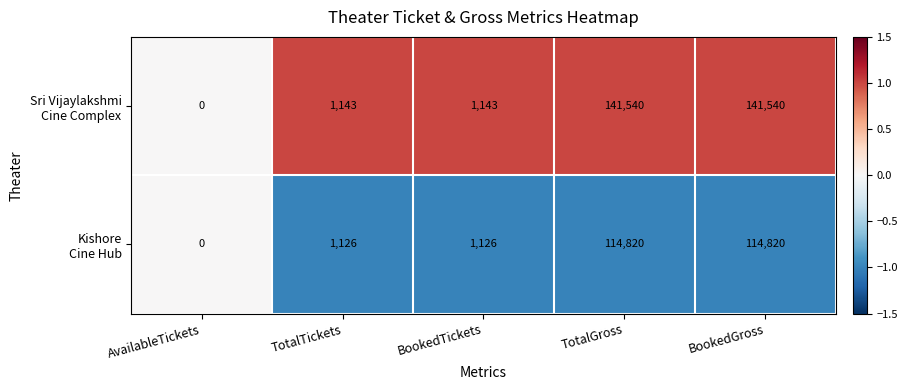

At which category does the chart reach its minimum across all series?

AvailableTickets